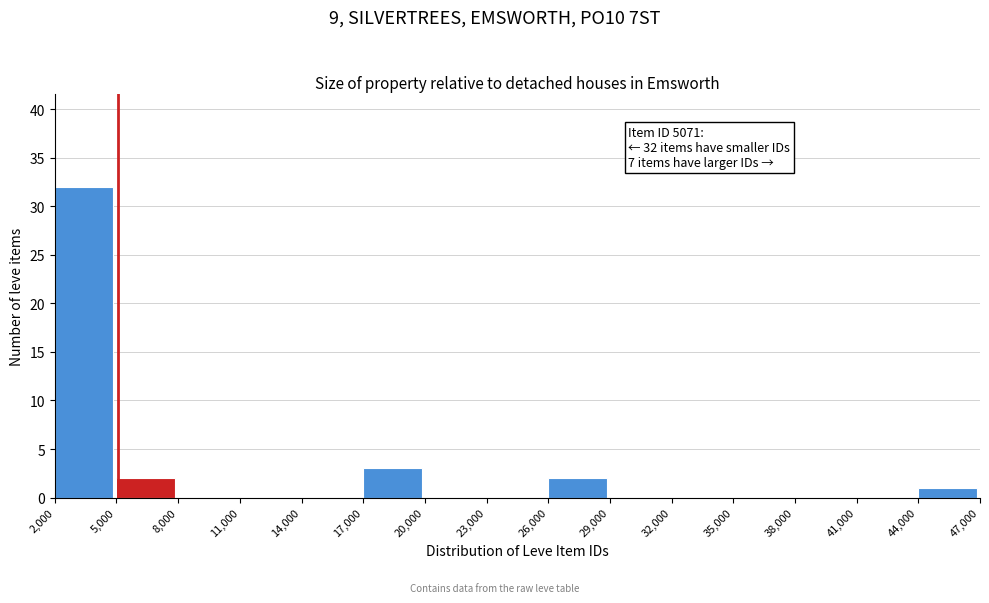

Which range on the x-axis has the tallest bar?

2,000 to 5,000